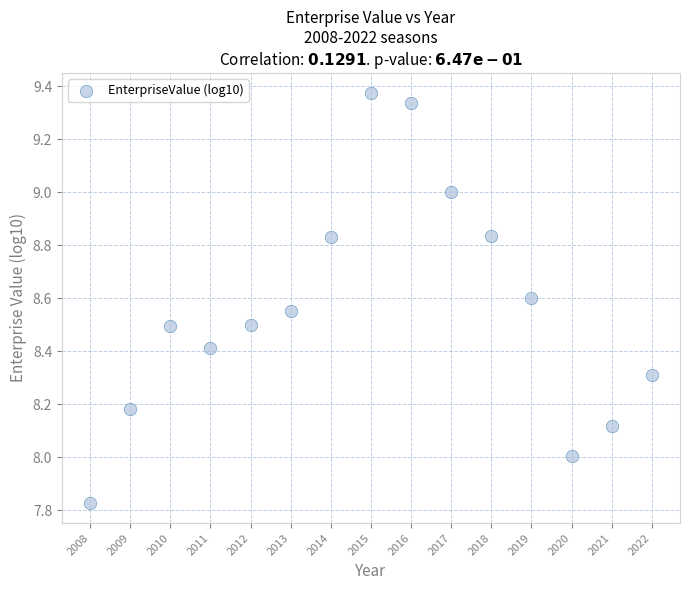

What is the range of X values (max minus min)?

14.0